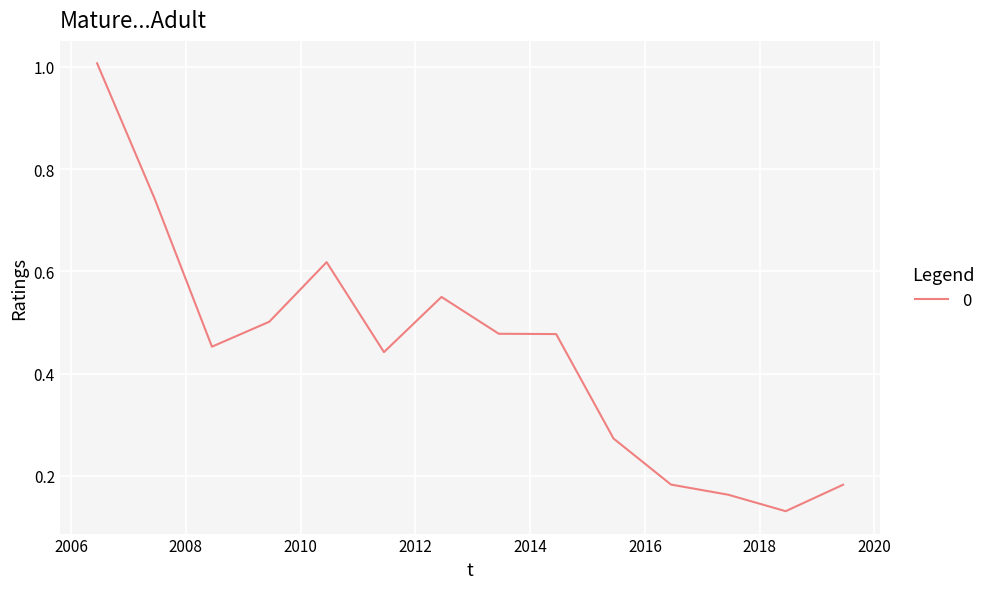

What is the greatest value displayed?

1.0